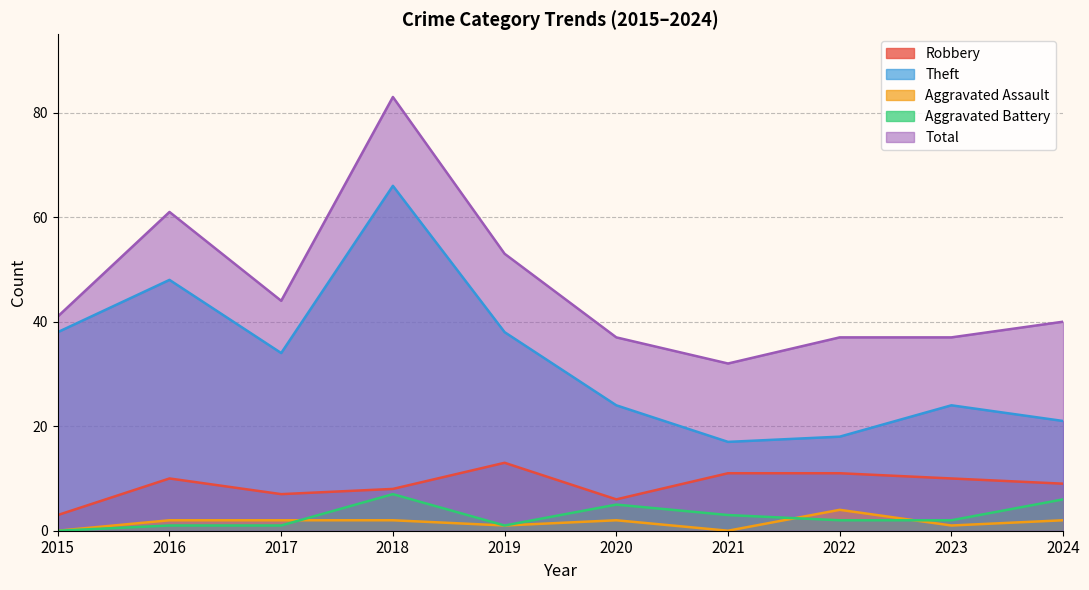

True or false: Theft has more than 0 points higher than both neighbors.

True